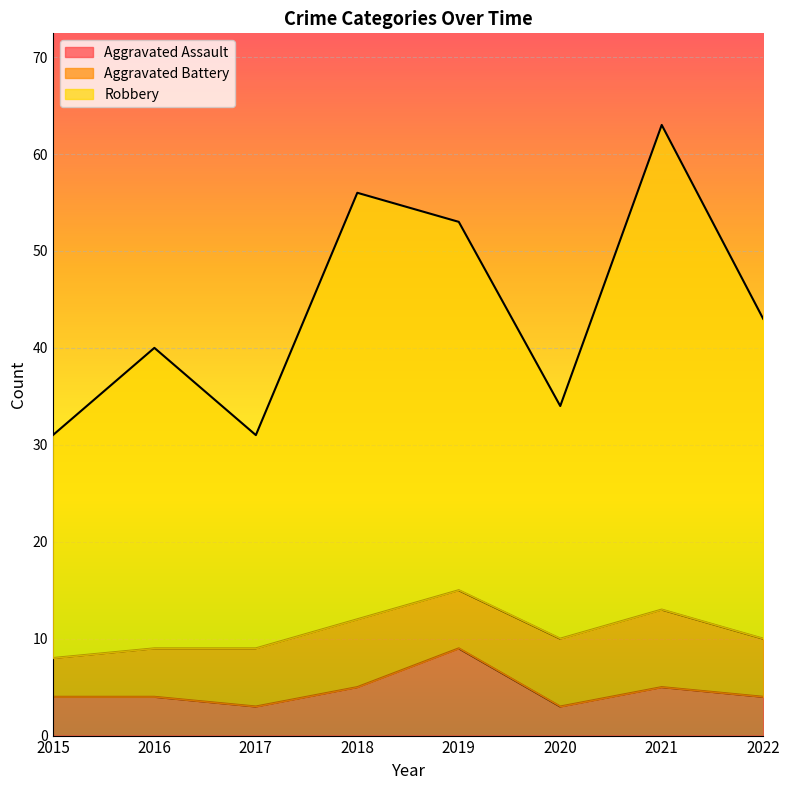

Where does the Aggravated Assault series first go above 4?

2018